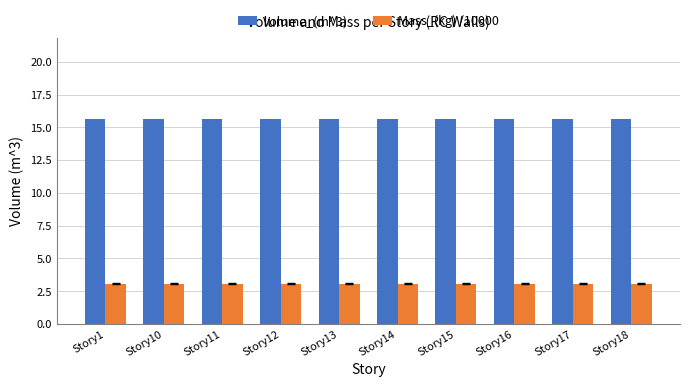

What is the spread (max minus min) of values at Story15?

12.5